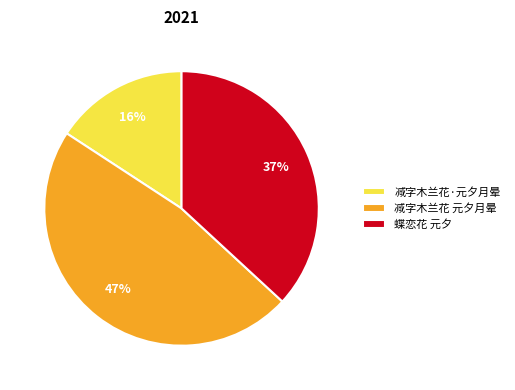

What is the ratio of the value at 减字木兰花·元夕月晕 to the value at 减字木兰花 元夕月晕?

0.3